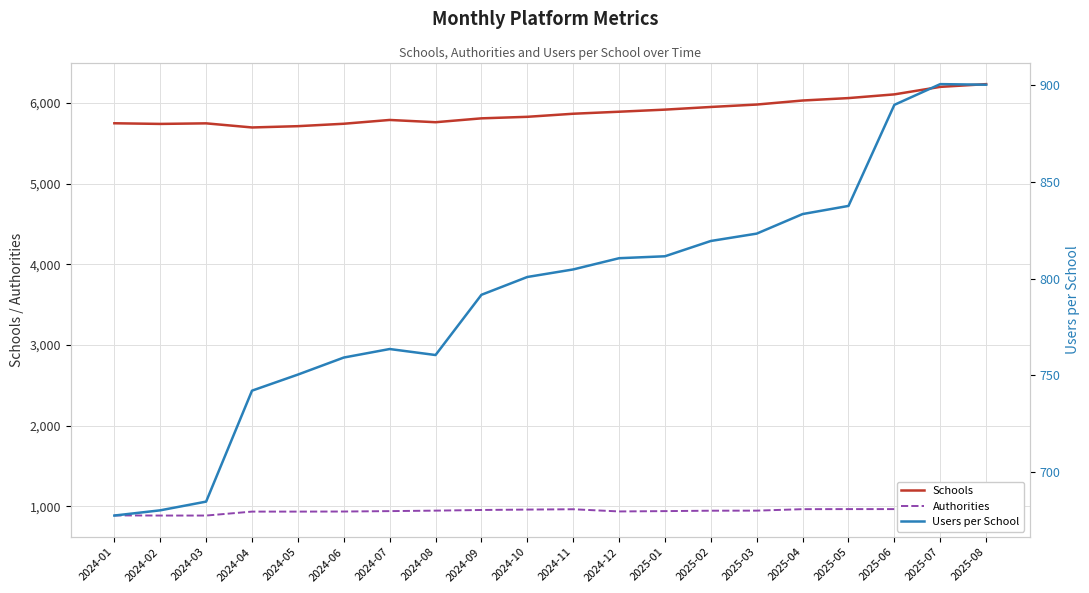

True or false: Users per School and Schools cross at least once.

False